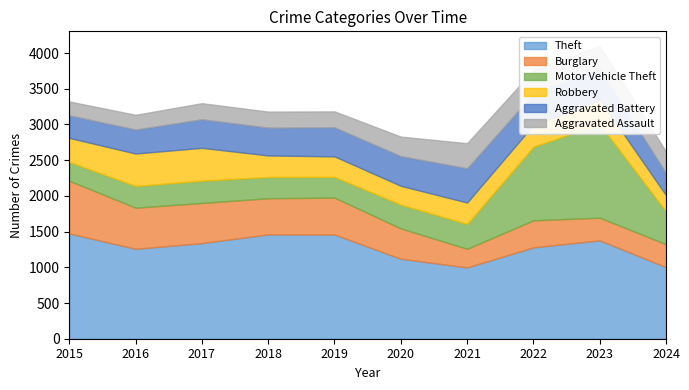

What is the maximum value shown in the chart?

1474